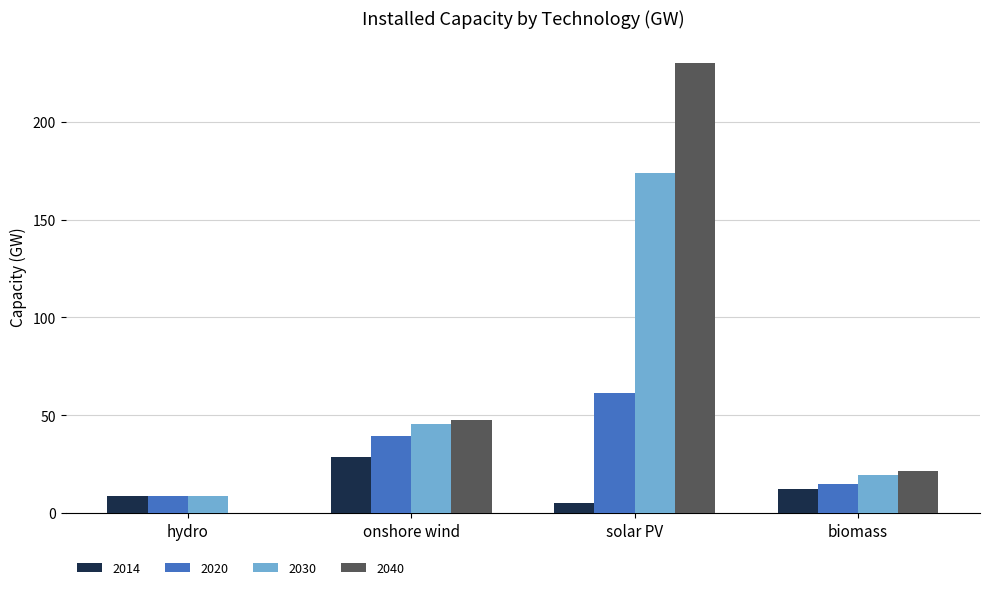

Is the value of 2030 at onshore wind greater than the value of 2040 at hydro?

Yes